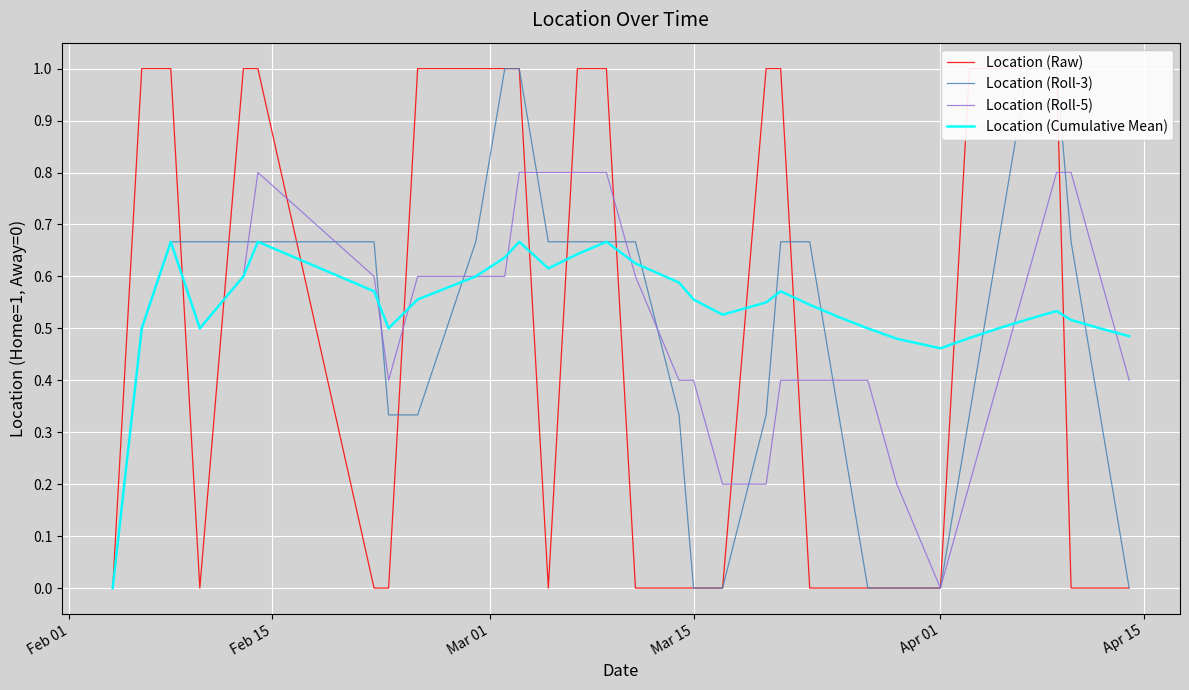

Which series has the largest total across all categories?

Location (Cumulative Mean)